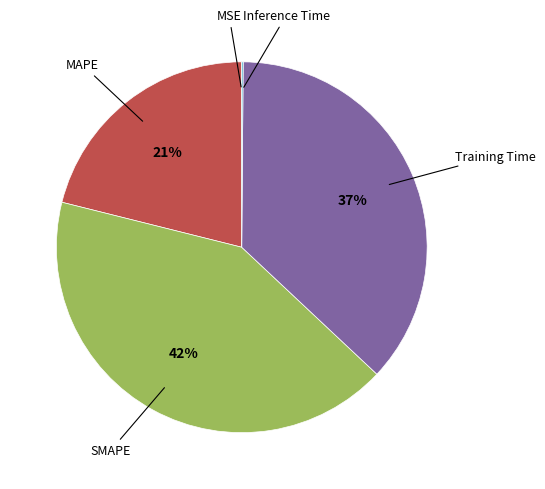

To the nearest percent, what is the average slice percentage?

20%